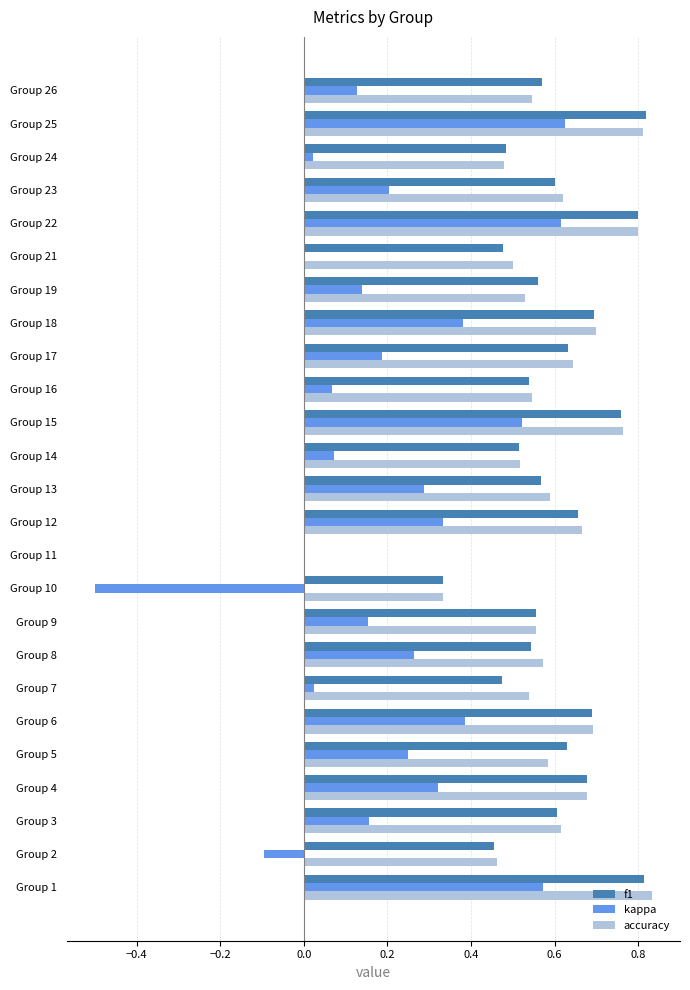

What is the sum of all accuracy values?

14.6